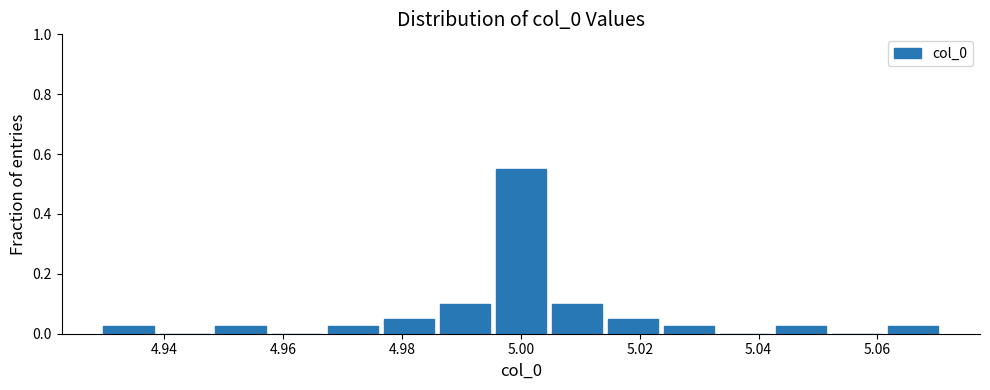

Reading left to right, transcribe this chart: for each bar, give the range it covers on the x-axis and its height. Neither the bar edges nor the heights are printed on the chart, so give them approximately, as read against the axes.

4.930 to 4.938: 0.02
4.938 to 4.948: 0
4.948 to 4.958: 0.02
4.958 to 4.968: 0
4.968 to 4.976: 0.02
4.976 to 4.986: 0.06
4.986 to 4.996: 0.10
4.996 to 5.004: 0.56
5.004 to 5.014: 0.10
5.014 to 5.024: 0.06
5.024 to 5.032: 0.02
5.032 to 5.042: 0
5.042 to 5.052: 0.02
5.052 to 5.062: 0
5.062 to 5.070: 0.02